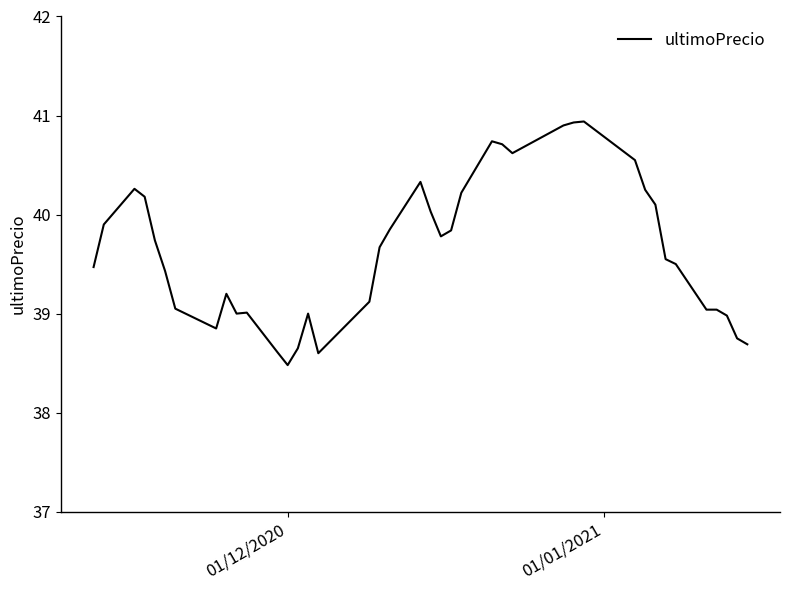

What is the minimum value shown in the chart?

38.5